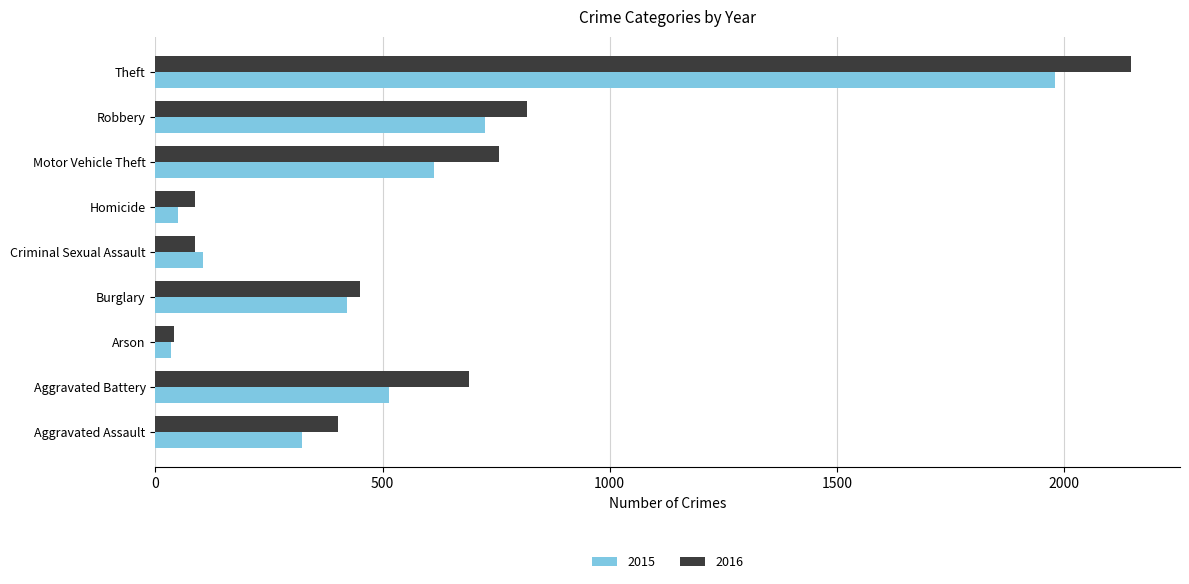

What is the total value across all series at Criminal Sexual Assault?

192